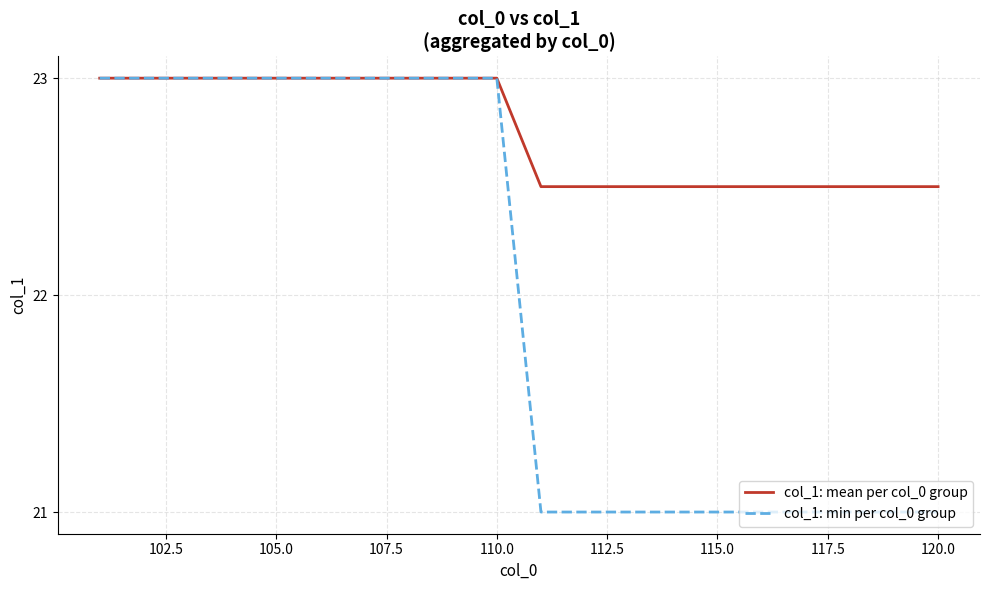

Which series has the widest spread of values?

col_1: min per col_0 group